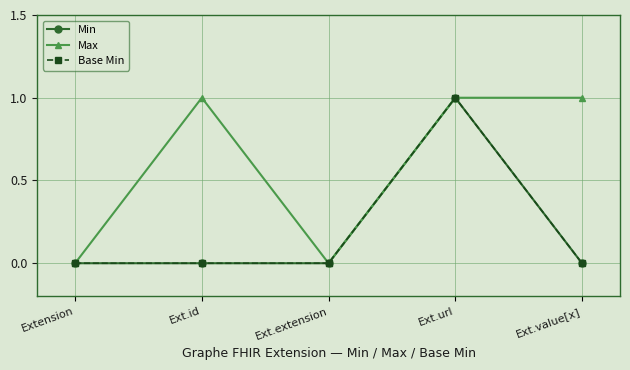

True or false: Max has more than 1 points higher than both neighbors.

False